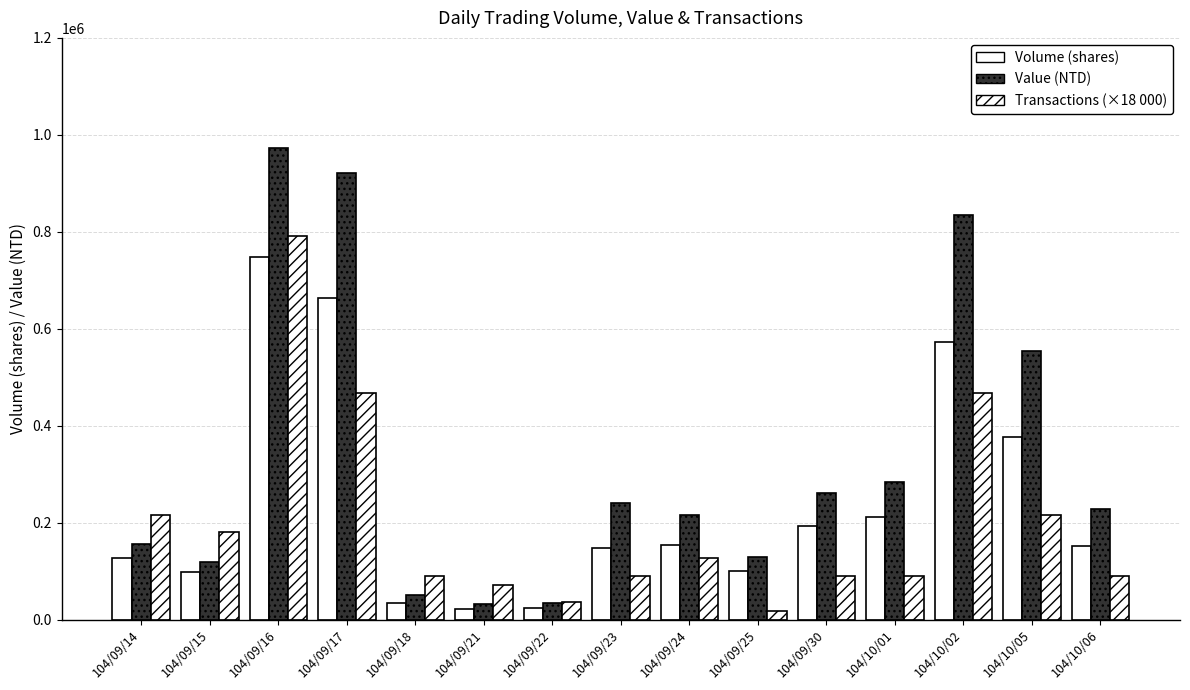

Where does the Transactions (×18 000) series first go above 90000?

104/09/14